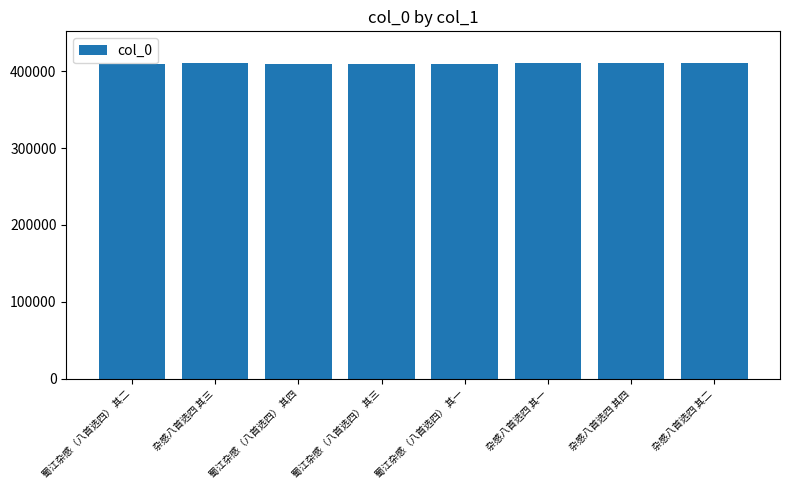

What is the difference between the values at 蜀江杂感（八首选四） 其四 and 蜀江杂感（八首选四） 其一?

3